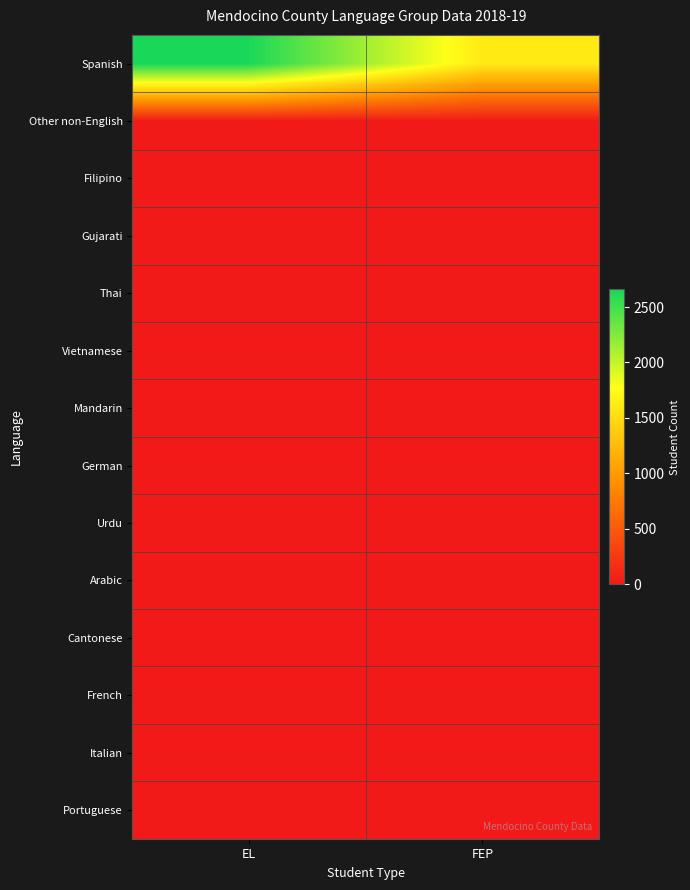

What is the total value across all series at EL?

2717